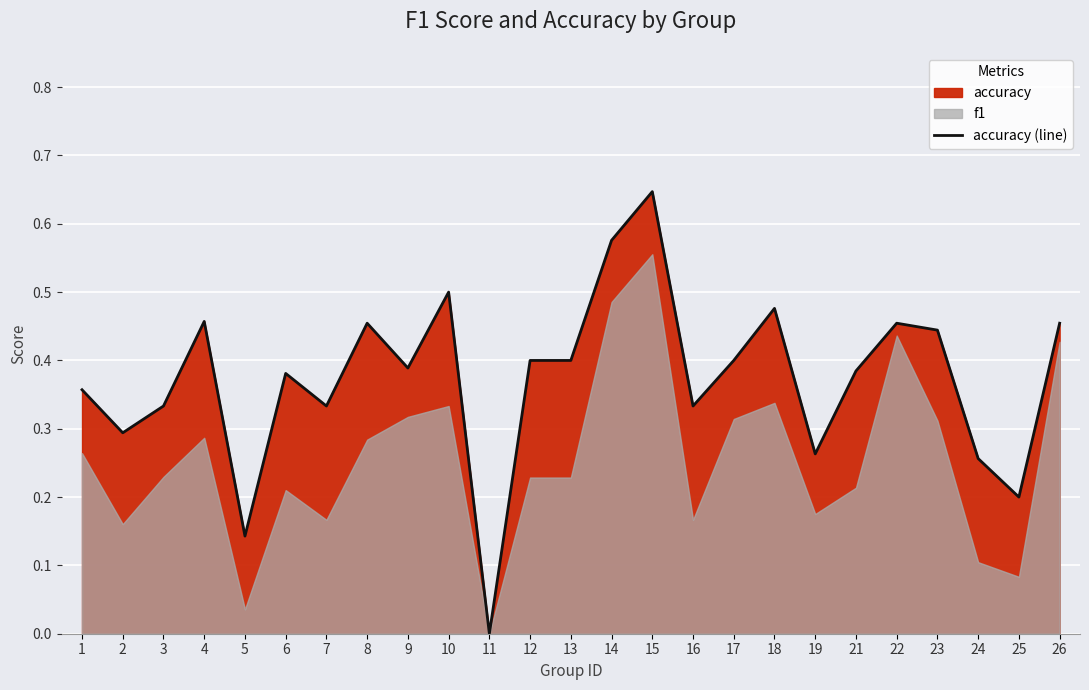

At which label does accuracy (line) reach its peak?

15